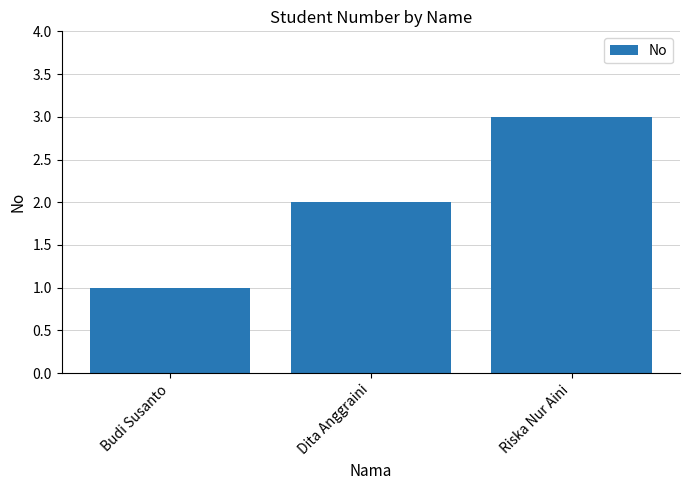

What is the sum of the values at Riska Nur Aini and Dita Anggraini?

5